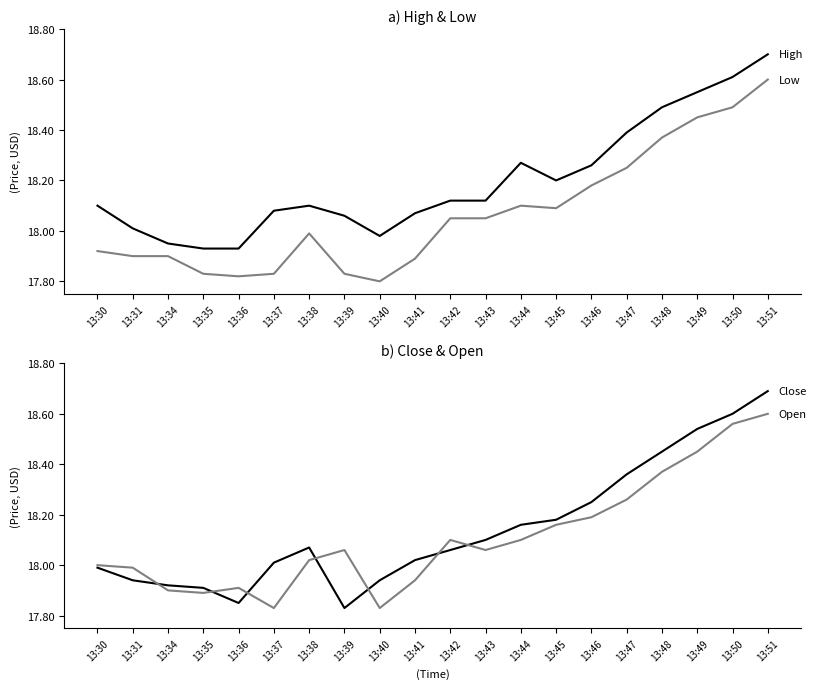

True or false: Open has a value of 32.6 at 13:45.

False